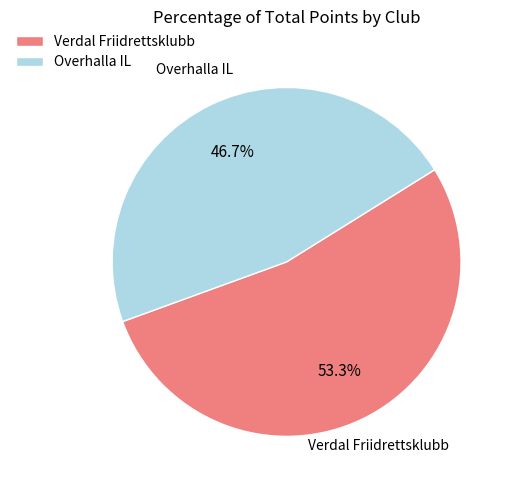

Rank the categories by value from lowest to highest.

Overhalla IL, Verdal Friidrettsklubb